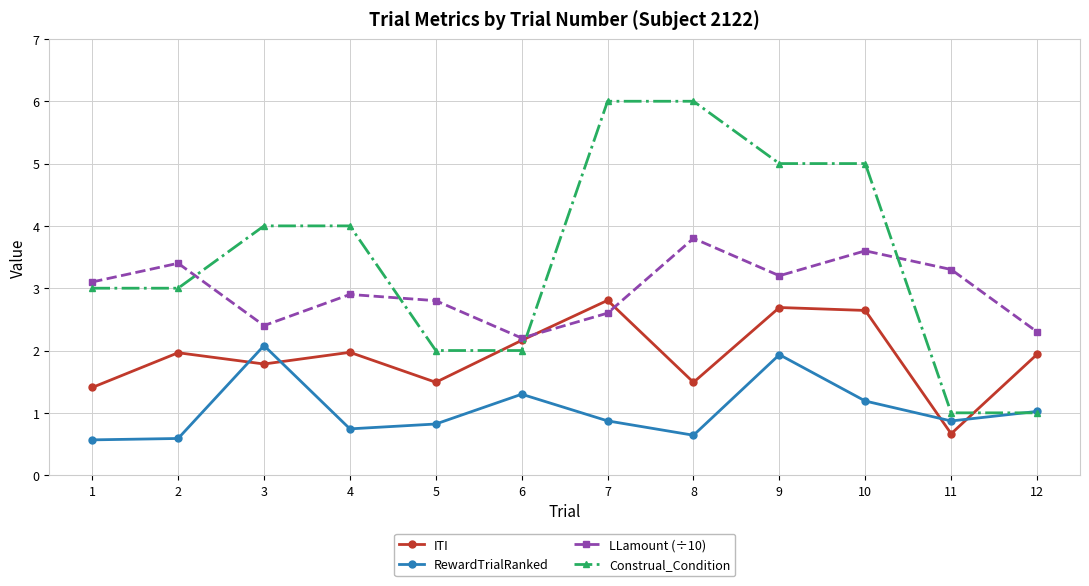

After their last crossing, which series has the higher values: ITI or Construal_Condition?

ITI